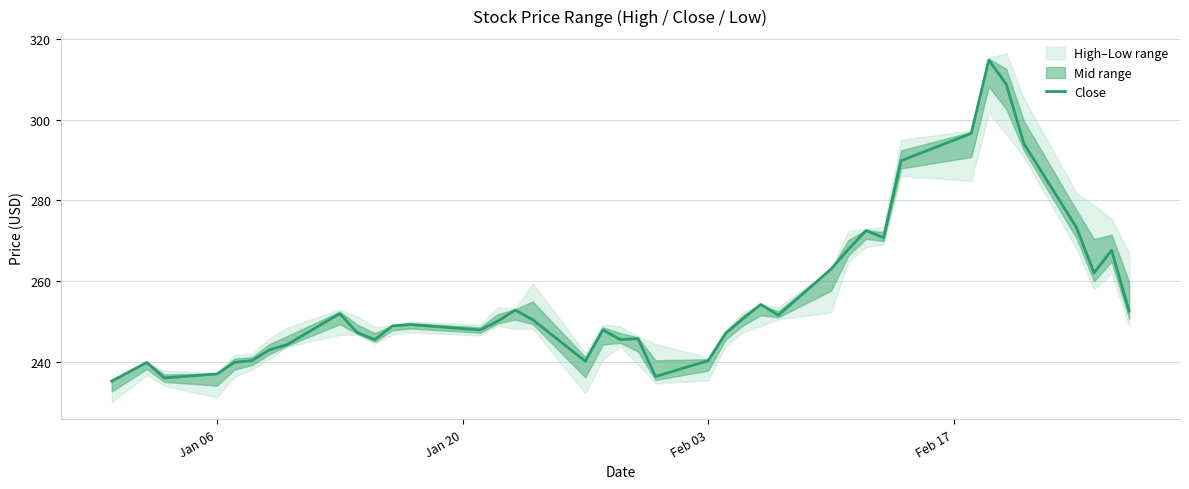

The value at Jan 06 is 335.2. True or false?

False